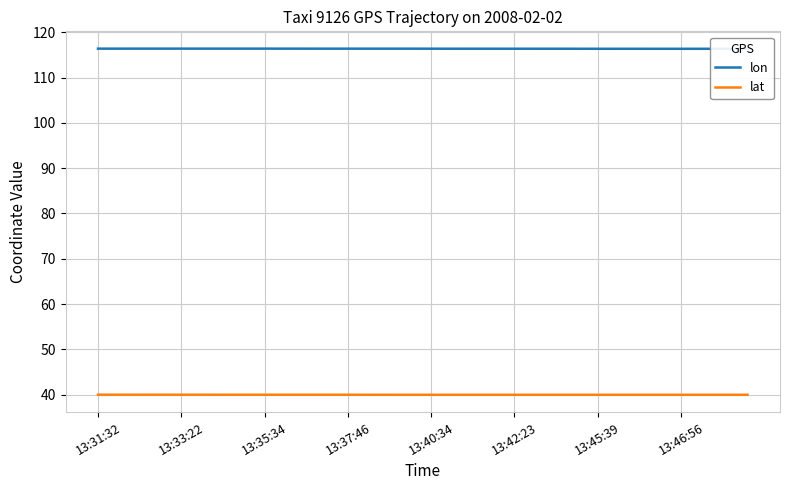

What is the lowest value of the lon series?

116.4